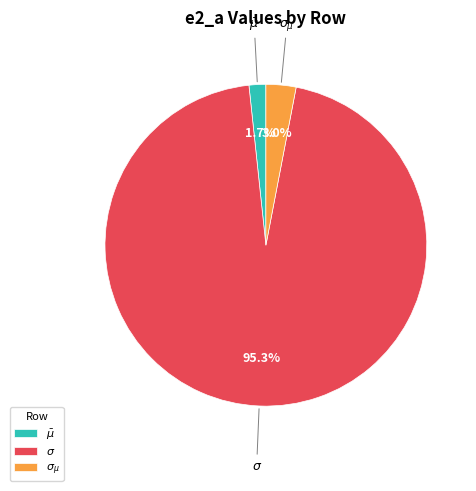

Is it true that $\sigma$ is 95% of the pie?

True